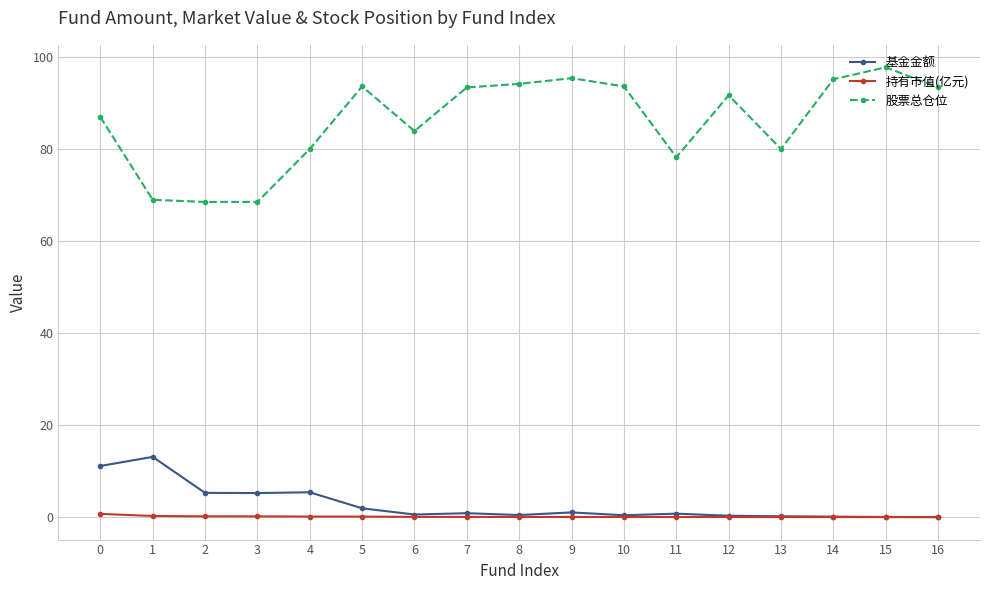

True or false: 基金金额 and 股票总仓位 intersect in this chart.

False